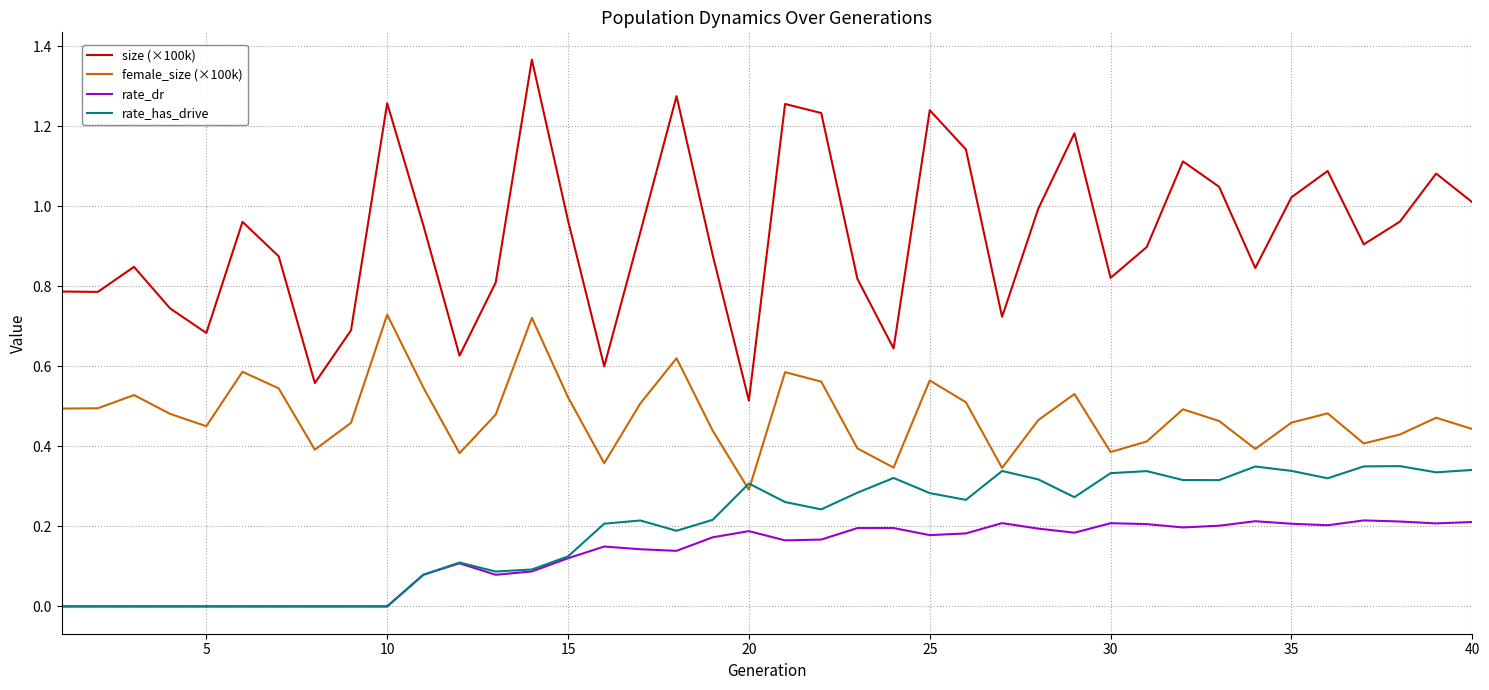

List the series in order of their peak value, lowest first.

rate_dr, rate_has_drive, female_size (×100k), size (×100k)